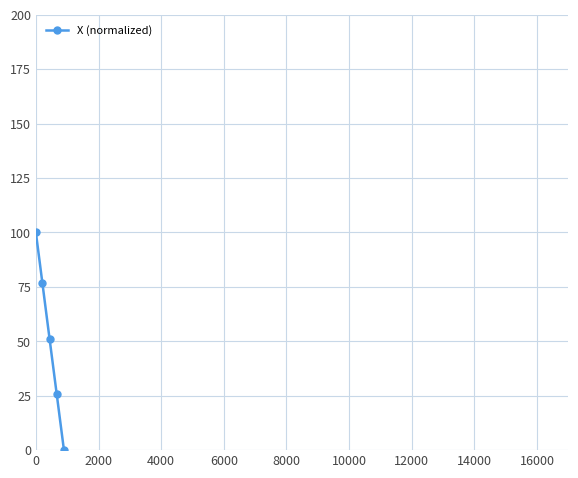

What is the maximum value shown in the chart?

100.0